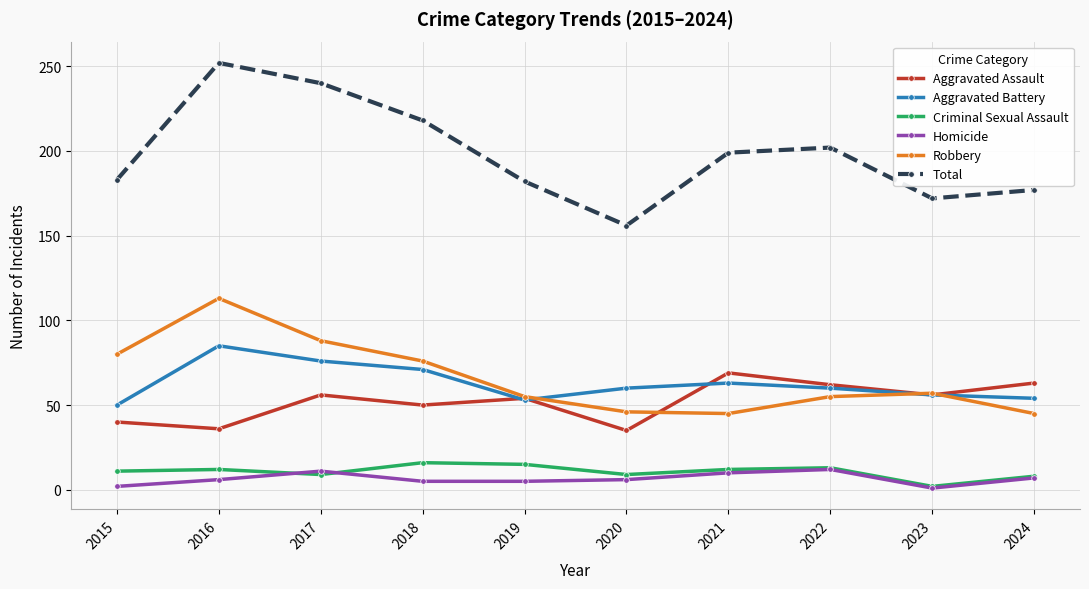

Is the value of Total at 2022 greater than the value of Homicide at 2019?

Yes